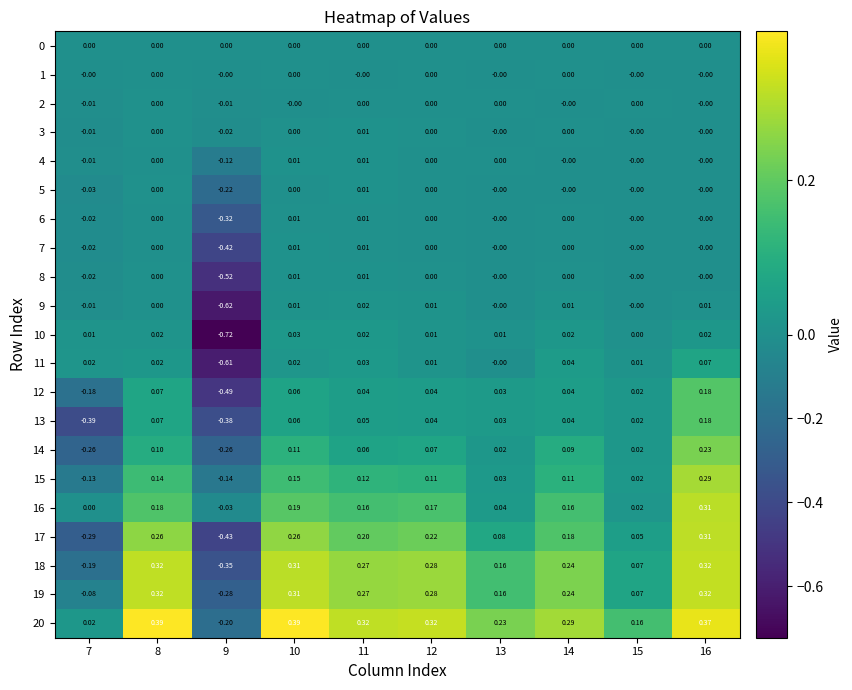

Is the value of 17 at 9 greater than the value of 8 at 8?

No